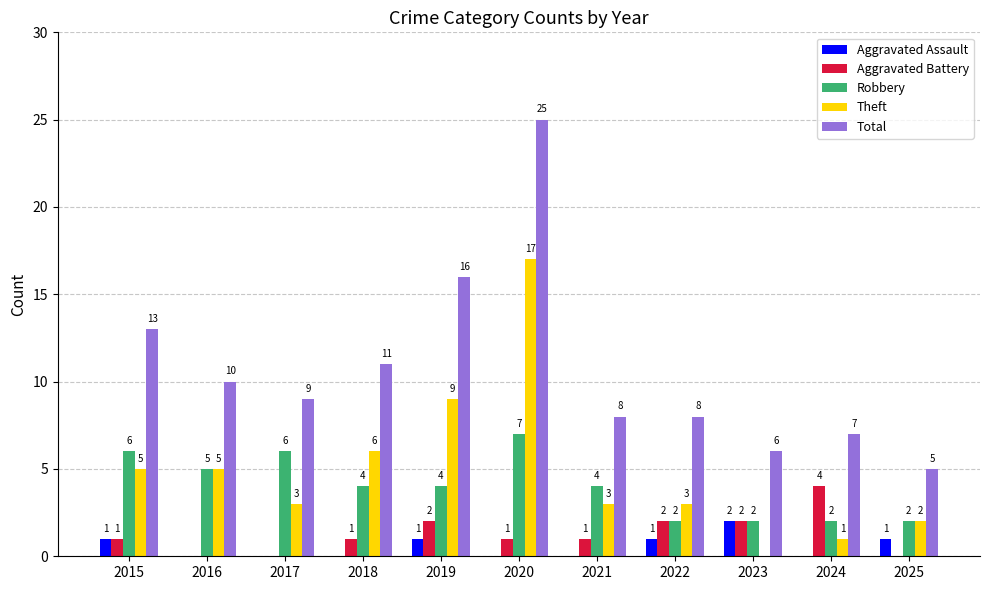

Count the Aggravated Assault values in the range 0 to 1.

10